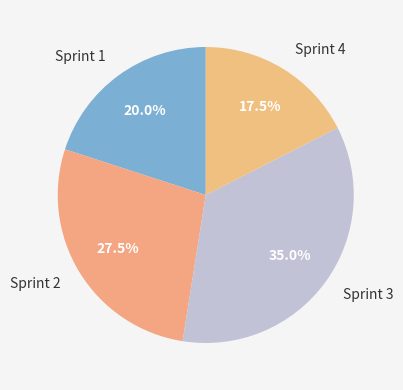

What percentage is NOT represented by Sprint 3?

65.0%